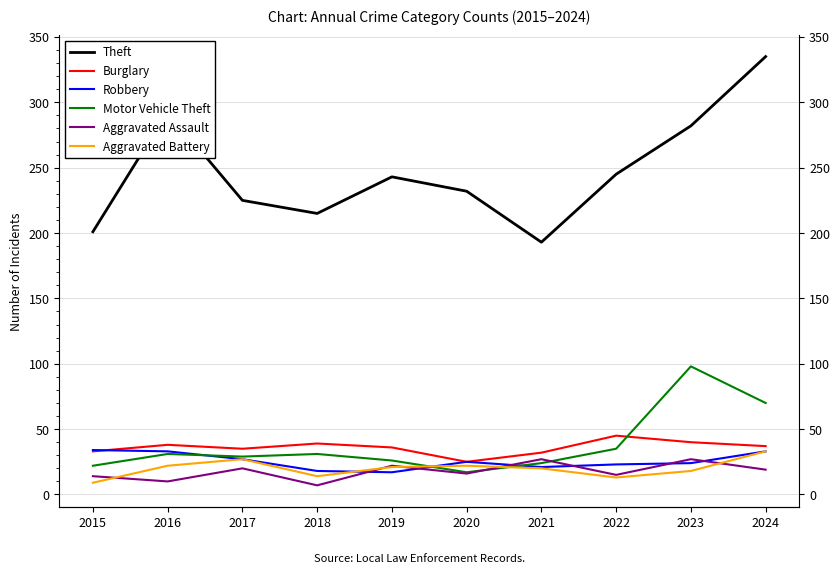

Reading right to left, transcribe all the data shown in this chart.

Theft: 2024=335	2023=282	2022=245	2021=193	2020=232	2019=243	2018=215	2017=225	2016=293	2015=201
Burglary: 2024=37	2023=40	2022=45	2021=32	2020=25	2019=36	2018=39	2017=35	2016=38	2015=33
Robbery: 2024=33	2023=24	2022=23	2021=21	2020=25	2019=17	2018=18	2017=27	2016=33	2015=34
Motor Vehicle Theft: 2024=70	2023=98	2022=35	2021=24	2020=17	2019=26	2018=31	2017=29	2016=31	2015=22
Aggravated Assault: 2024=19	2023=27	2022=15	2021=27	2020=16	2019=22	2018=7	2017=20	2016=10	2015=14
Aggravated Battery: 2024=33	2023=18	2022=13	2021=20	2020=22	2019=21	2018=14	2017=27	2016=22	2015=9